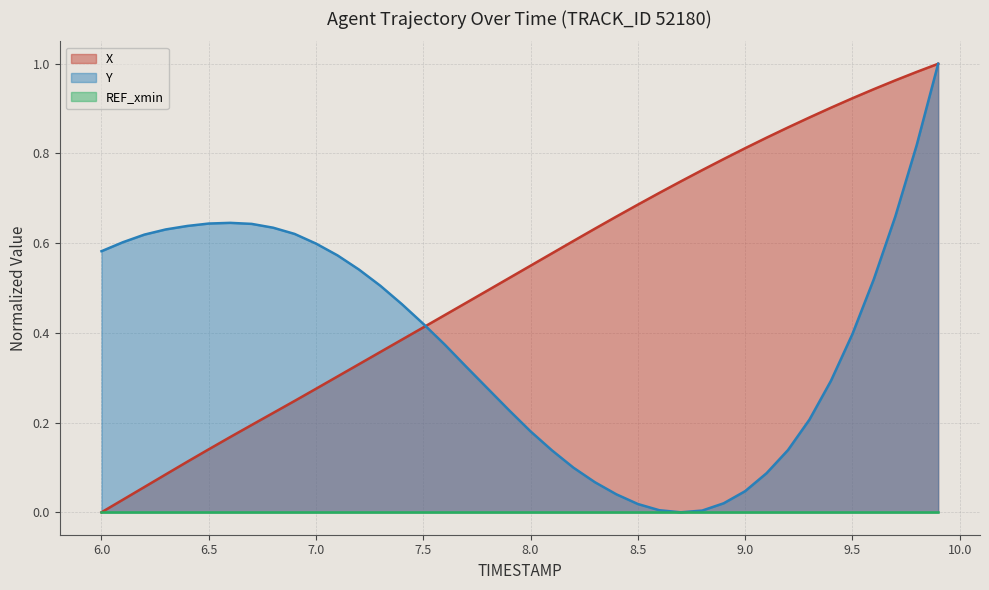

What is the maximum value shown in the chart?

1.0